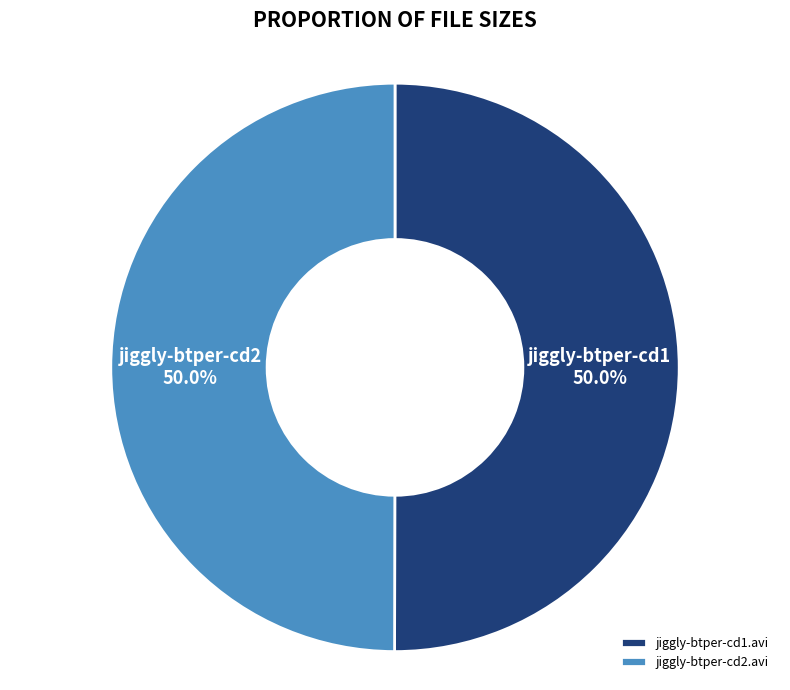

Count the number of slices in the pie.

2